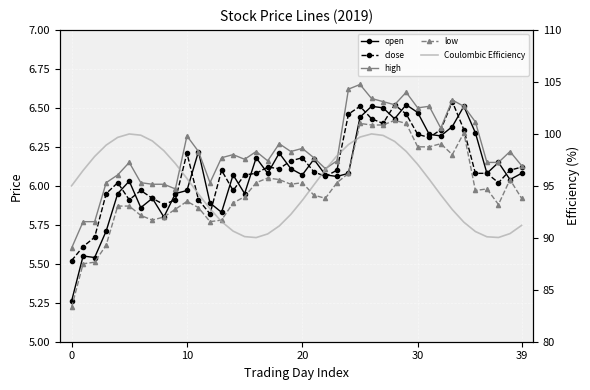

Between 6 and 26, which is larger?

26